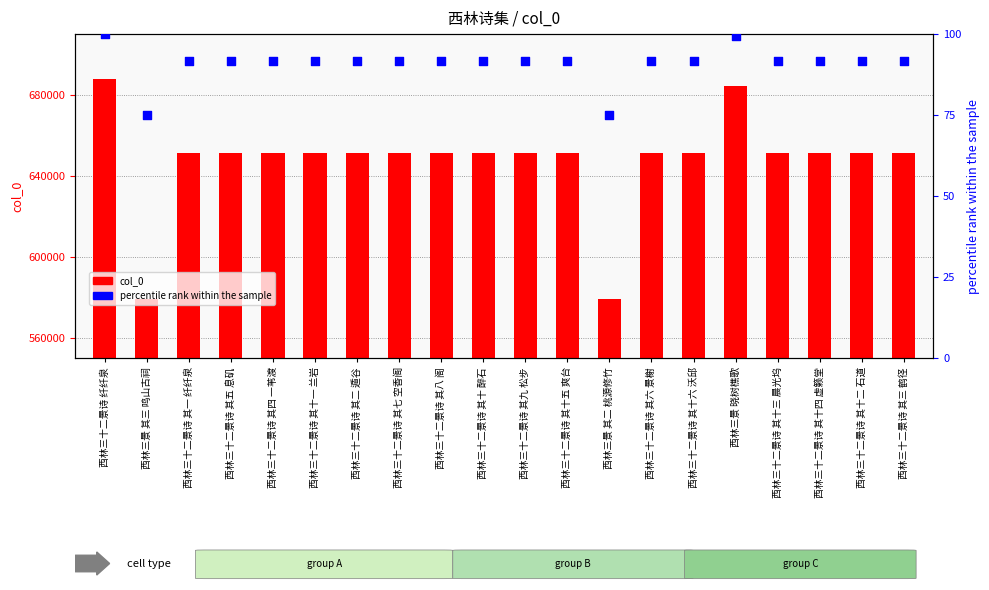

Which series contains the highest Y value?

col_0